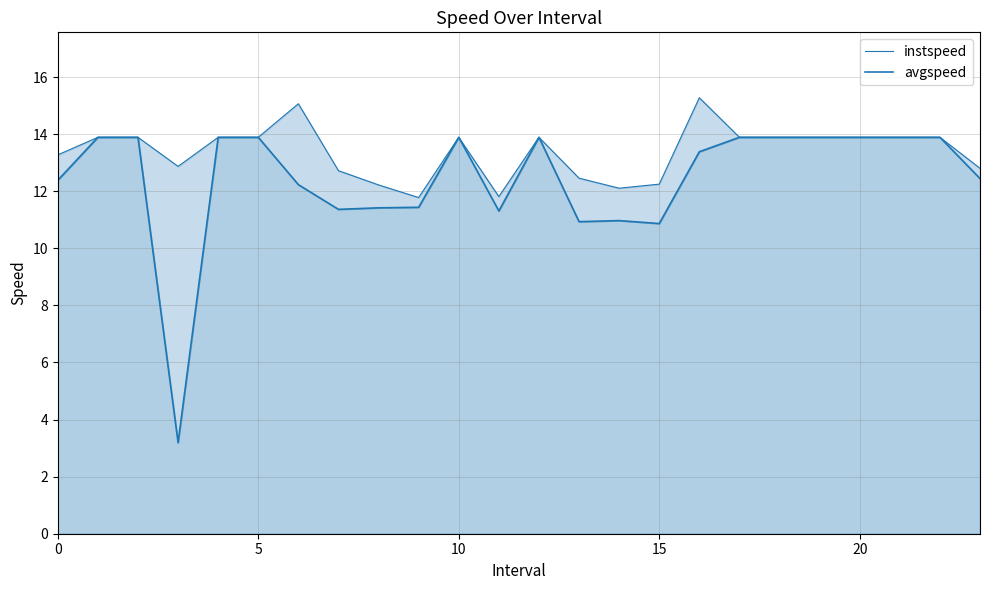

Does the chart display data point markers on the line(s)?

No